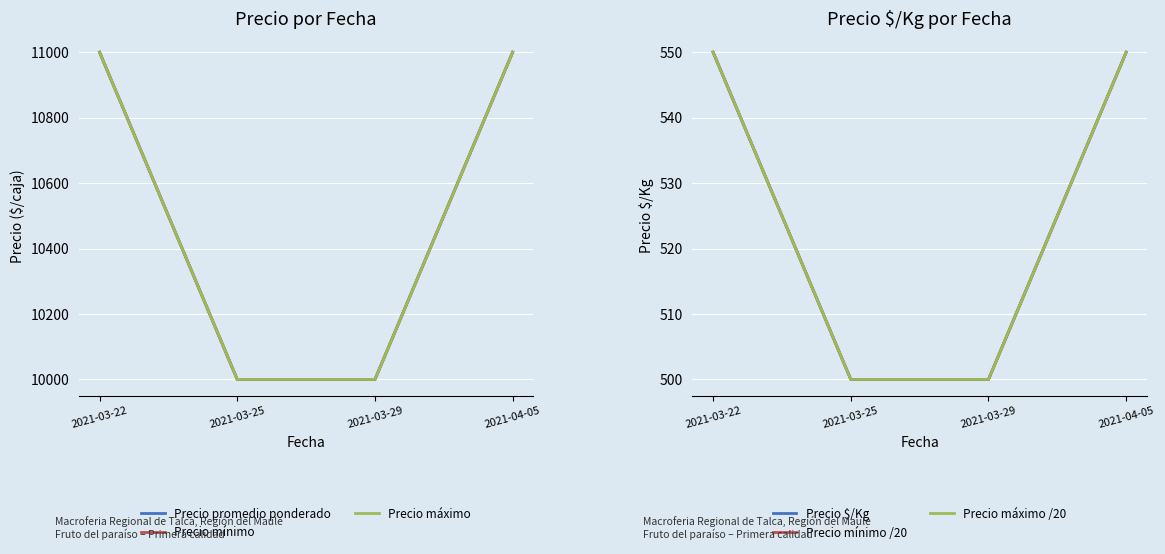

Which has a higher value, 2021-04-05 or 2021-03-29?

2021-04-05